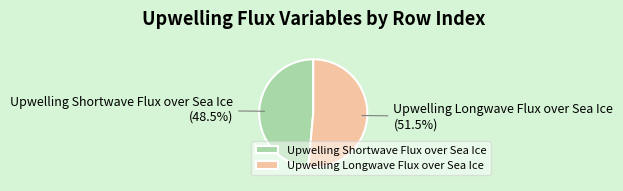

Rank the categories by value from highest to lowest.

Upwelling Longwave Flux over Sea Ice, Upwelling Shortwave Flux over Sea Ice